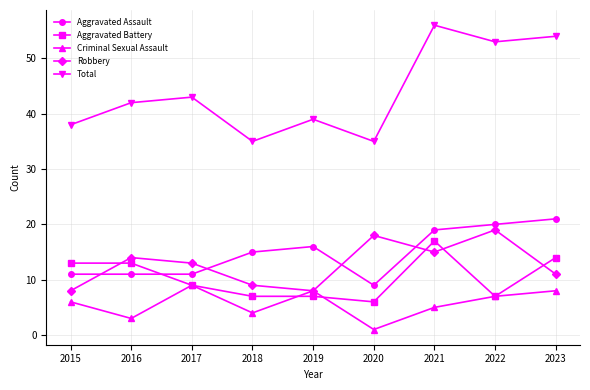

What is the difference between the maximum and second lowest values in the Aggravated Battery series?

10